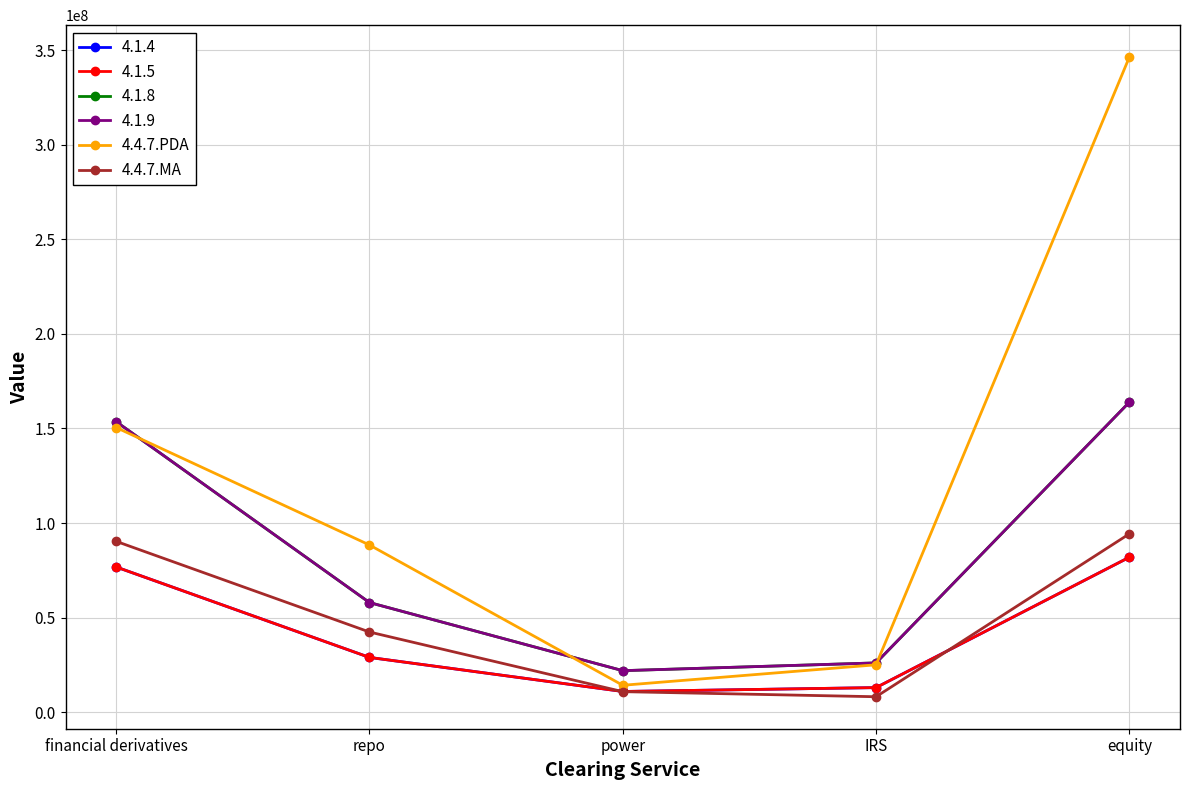

What is the sum of all 4.4.7.MA values?

246211007.2